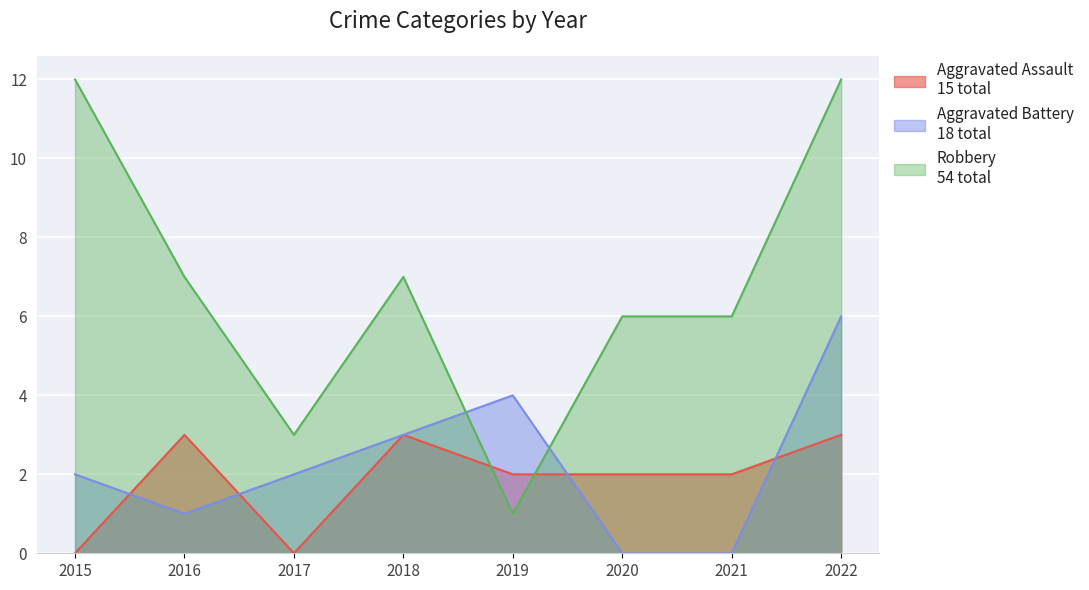

What is the greatest value displayed?

12